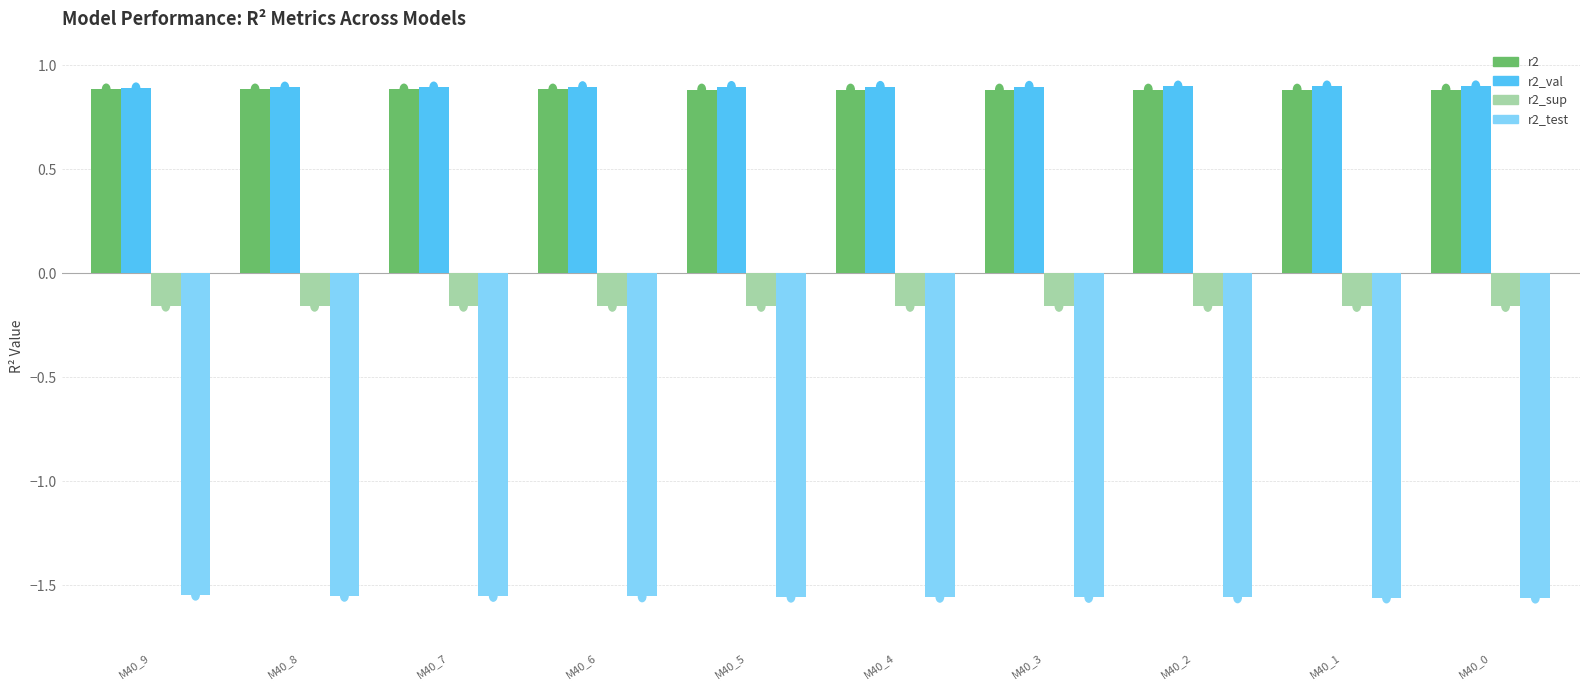

Is the value of r2_test at model_1_40_4 greater than the value of r2_val at model_1_40_5?

No